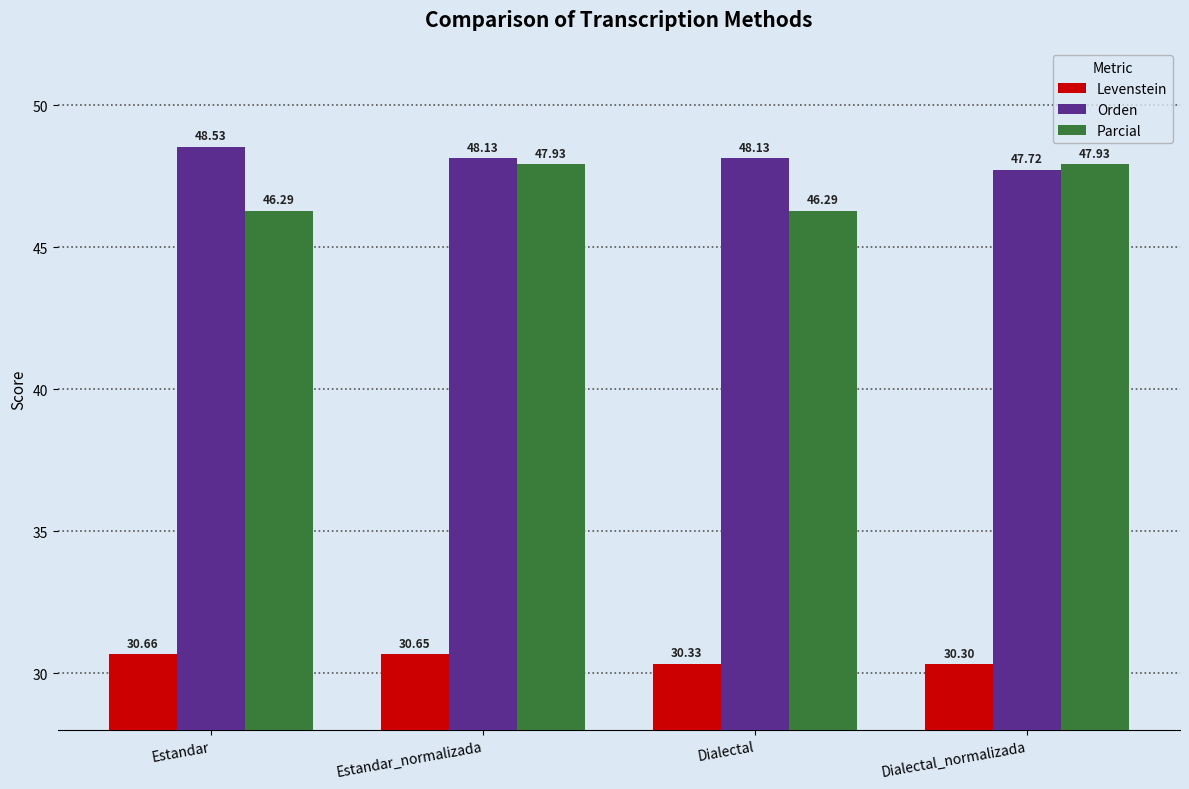

What is the spread (max minus min) of values at Dialectal_normalizada?

17.6